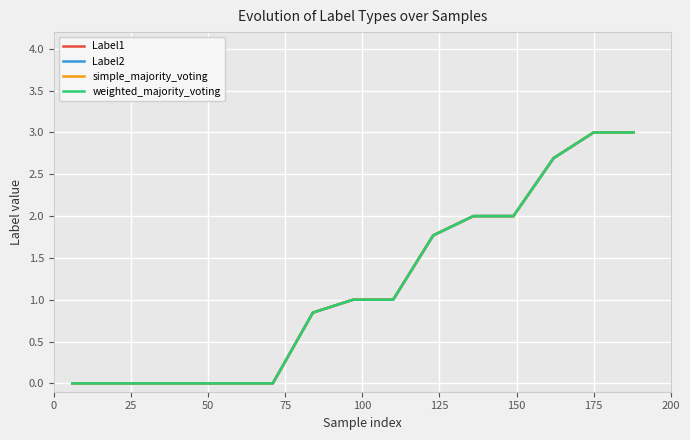

What is the maximum value shown in the chart?

3.0